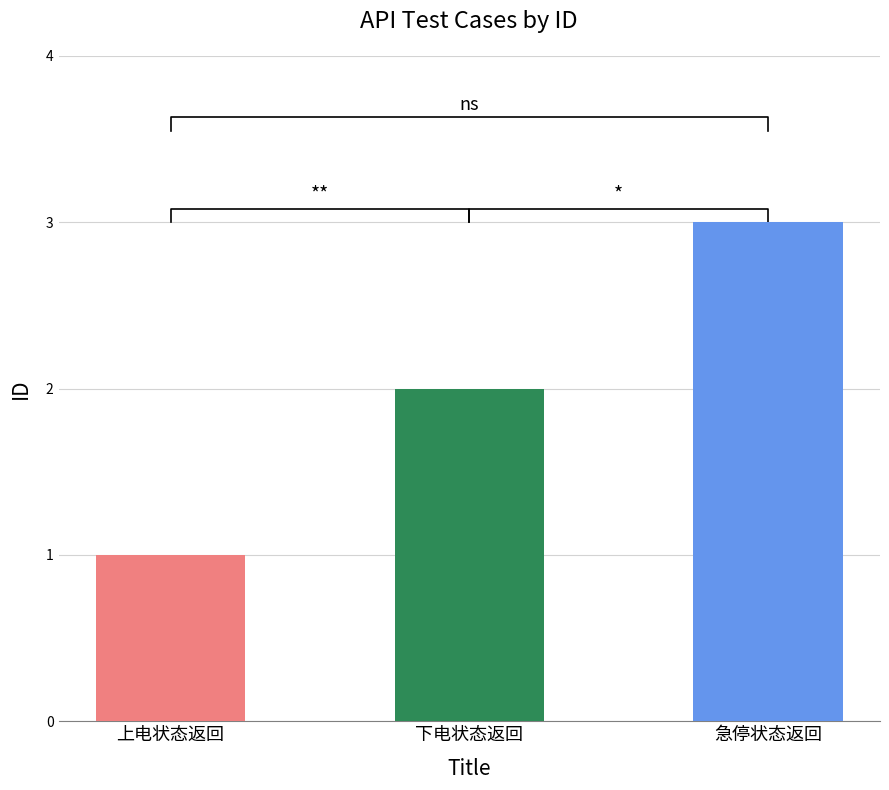

Rank the categories by value from lowest to highest.

读取机械臂上电状态下返回, 读取机械臂下电状态下返回, 读取机械臂急停状态下上电的返回